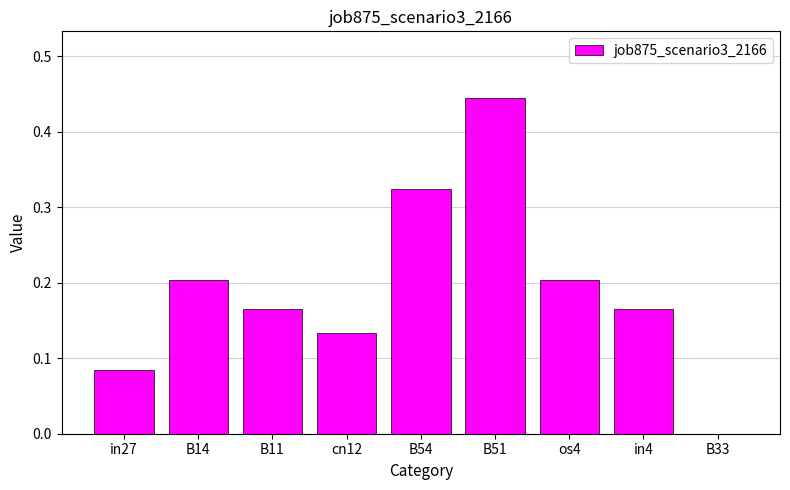

At which category does the chart reach its peak across all series?

B51